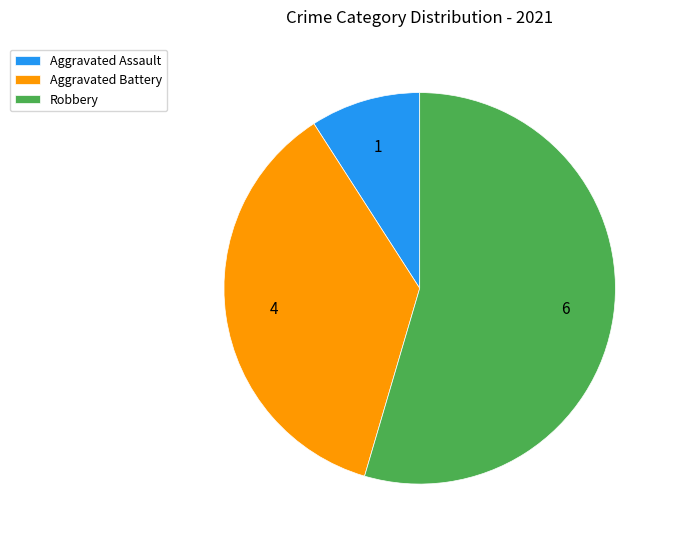

Between Robbery and Aggravated Battery, which is larger?

Robbery